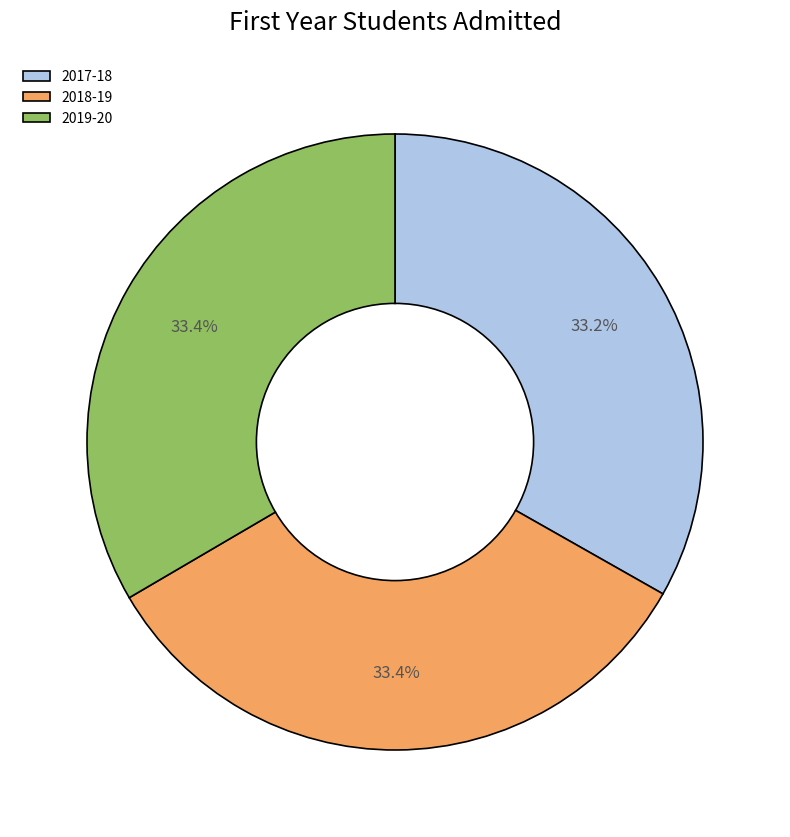

Do 2019-20 and 2018-19 together represent more than half of the pie?

Yes